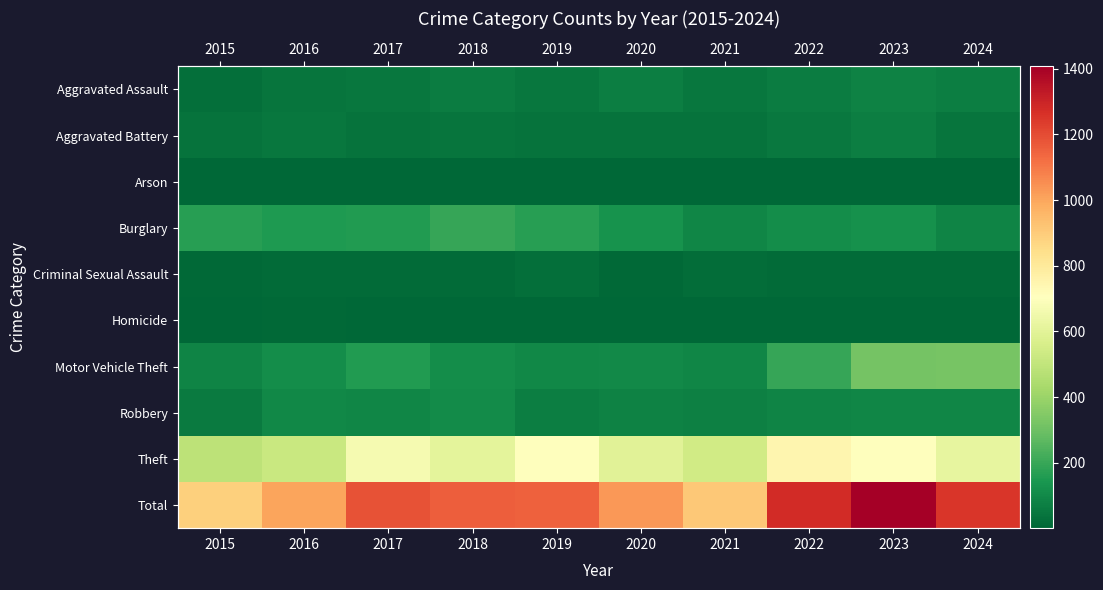

What is the difference between the maximum and second lowest values in the Aggravated Assault series?

34